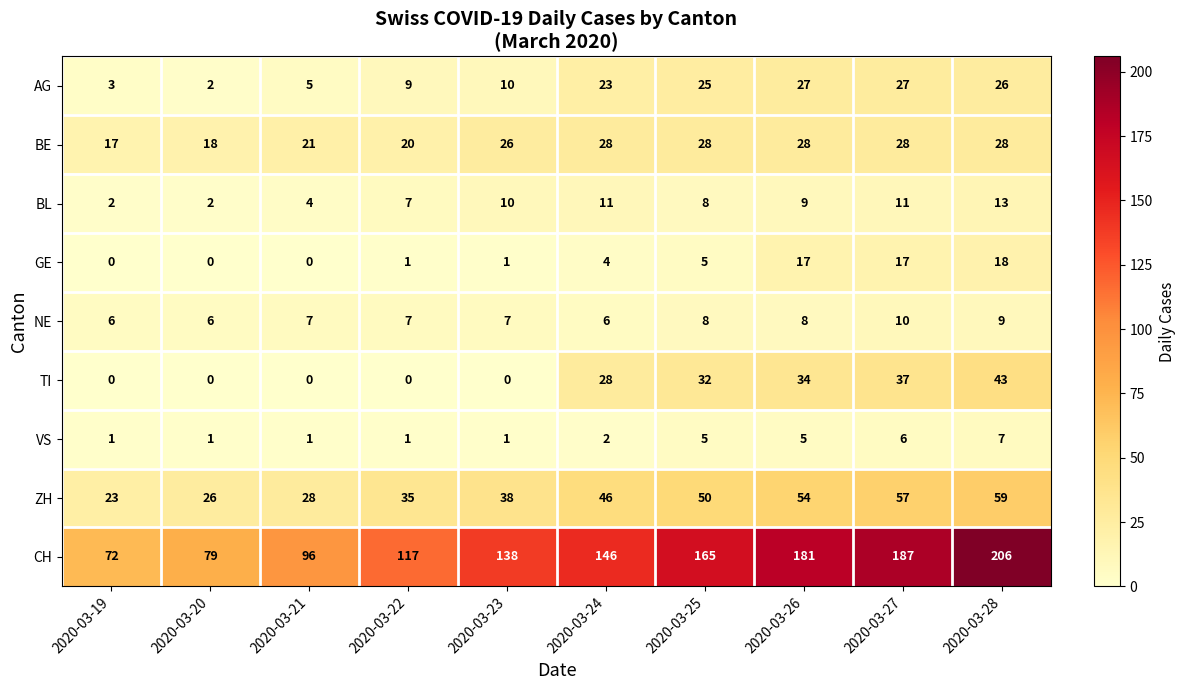

The BE series shows 28 at 2020-03-24. True or false?

True